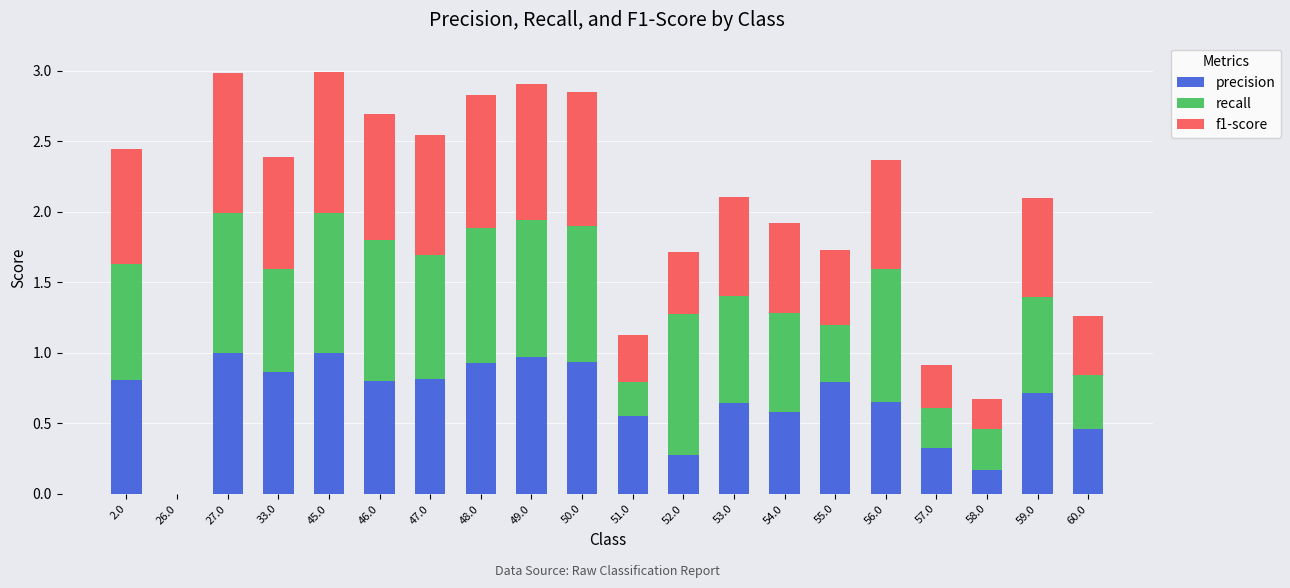

How many positive values does the precision series have?

19